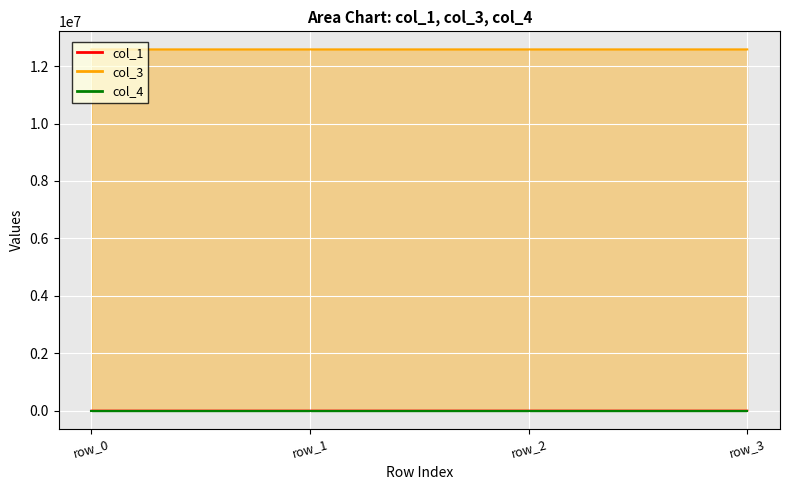

In col_1, how many points are higher than both neighbors (excluding endpoints)?

1